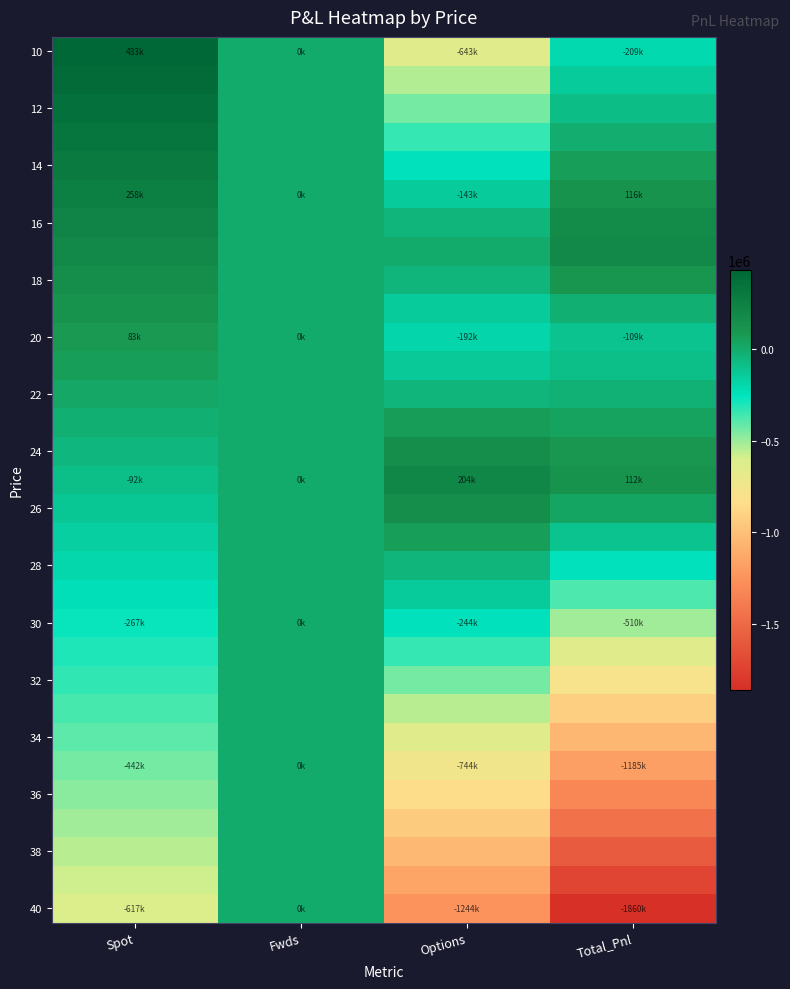

Which has a higher value, Spot or Total_Pnl?

Spot